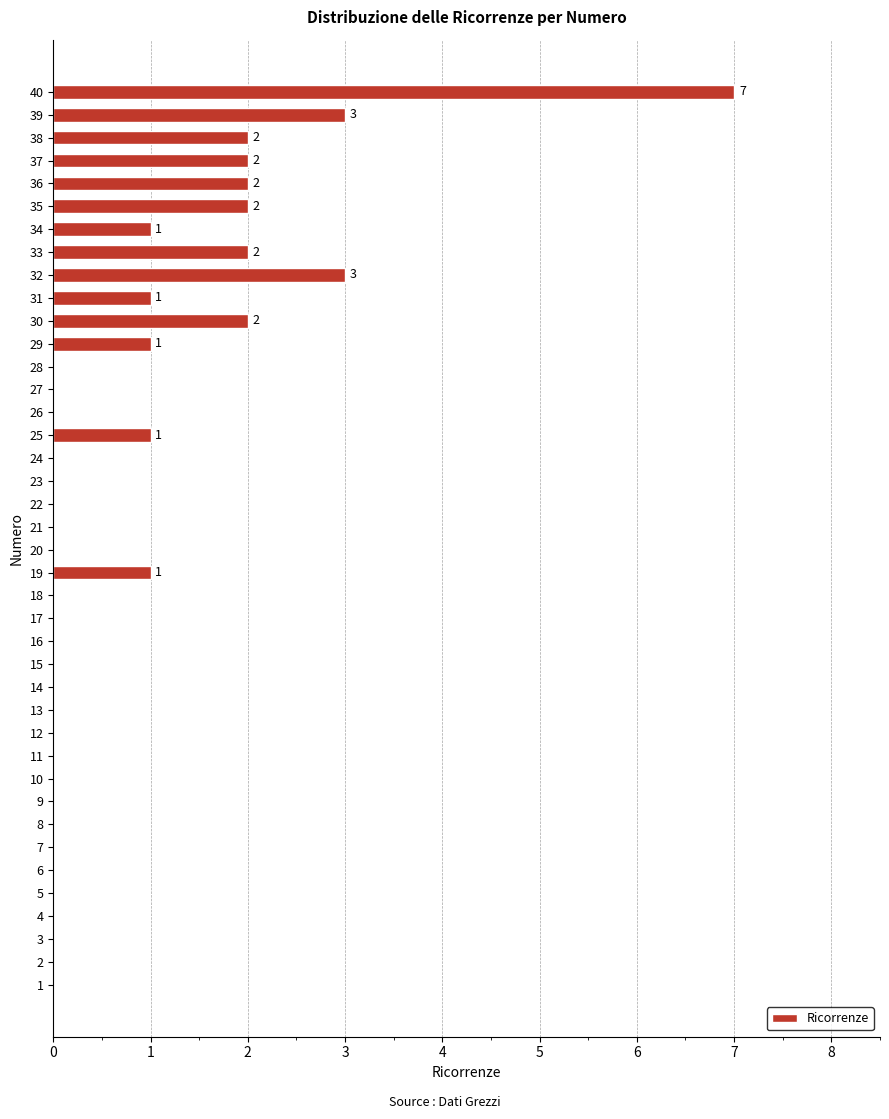

What is the change in value from 2 to 35?

+2